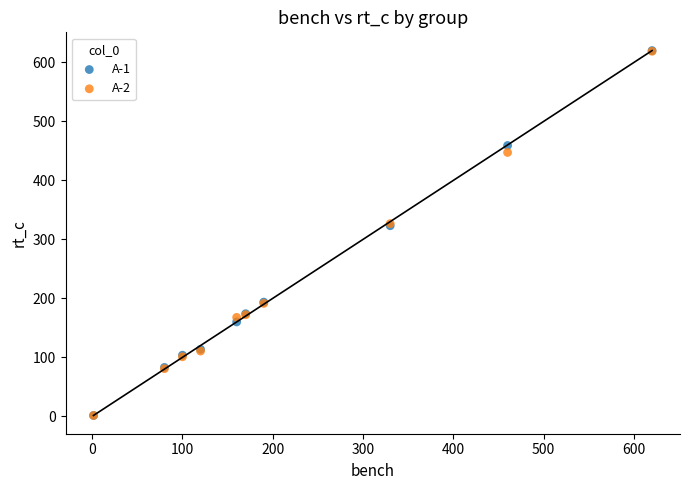

Which series has the widest spread of Y values?

A-1